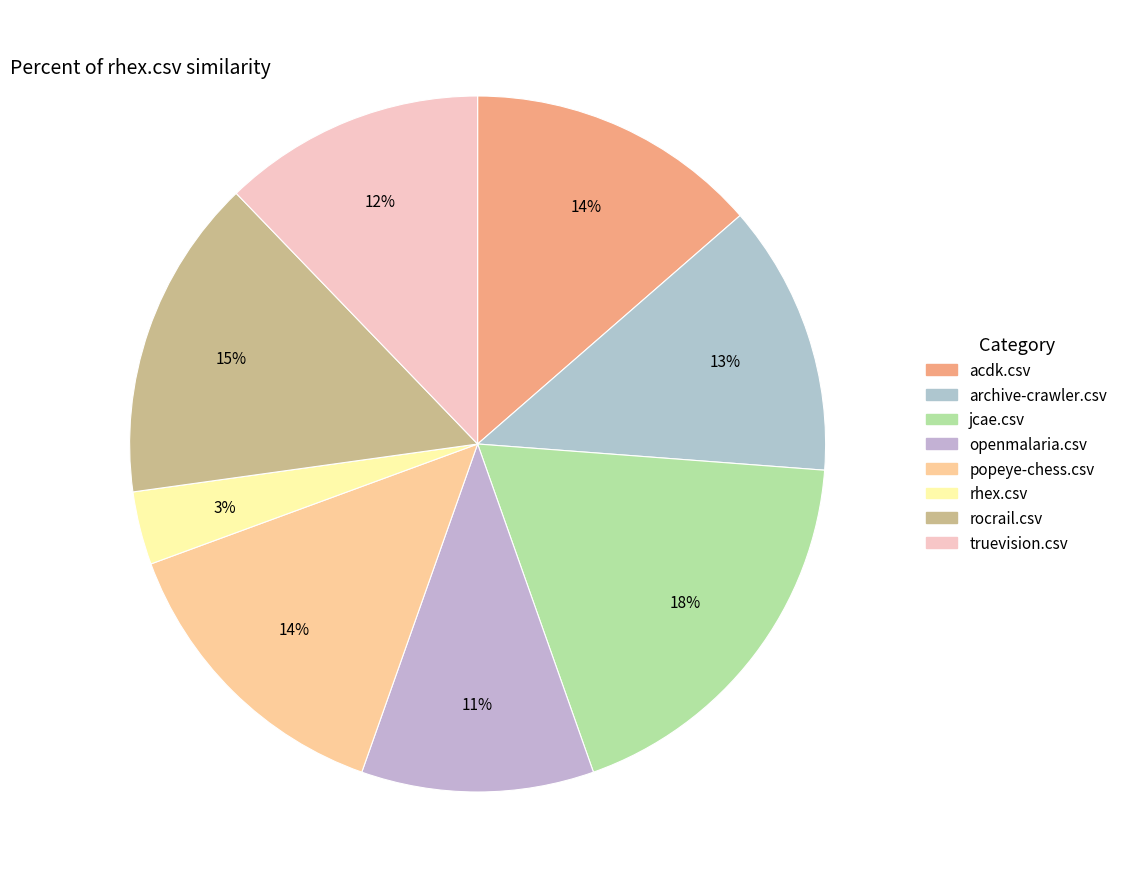

Between acdk.csv and openmalaria.csv, which is larger?

acdk.csv